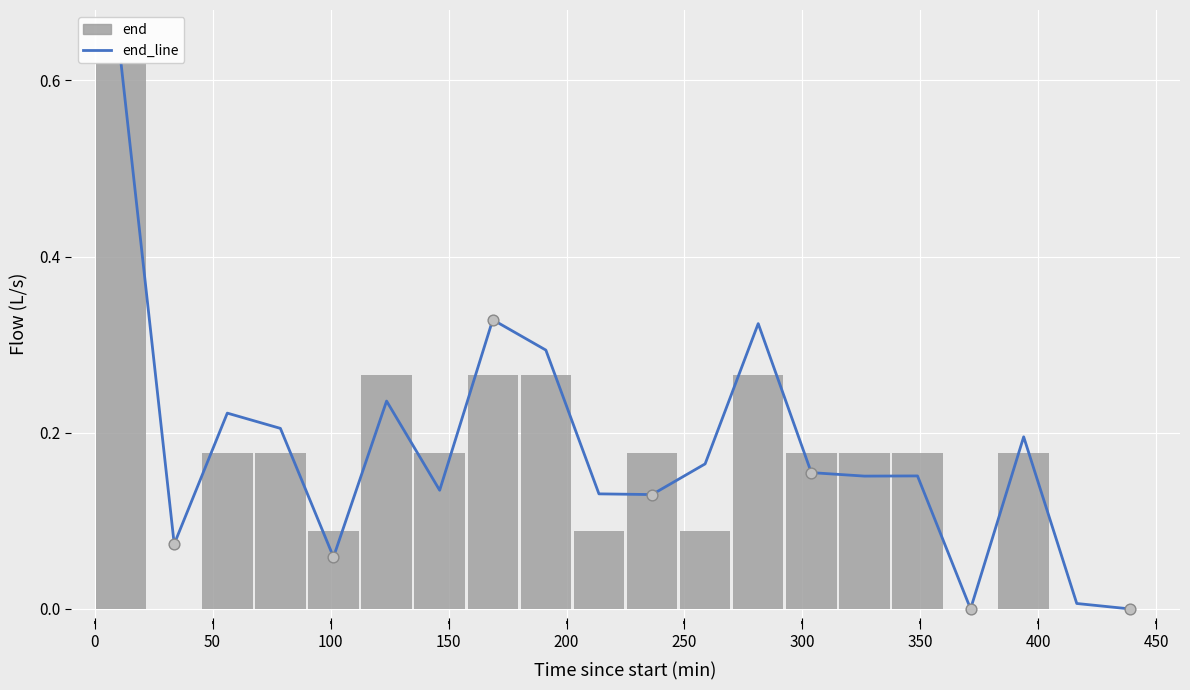

Which series contains the lowest Y value?

end_line